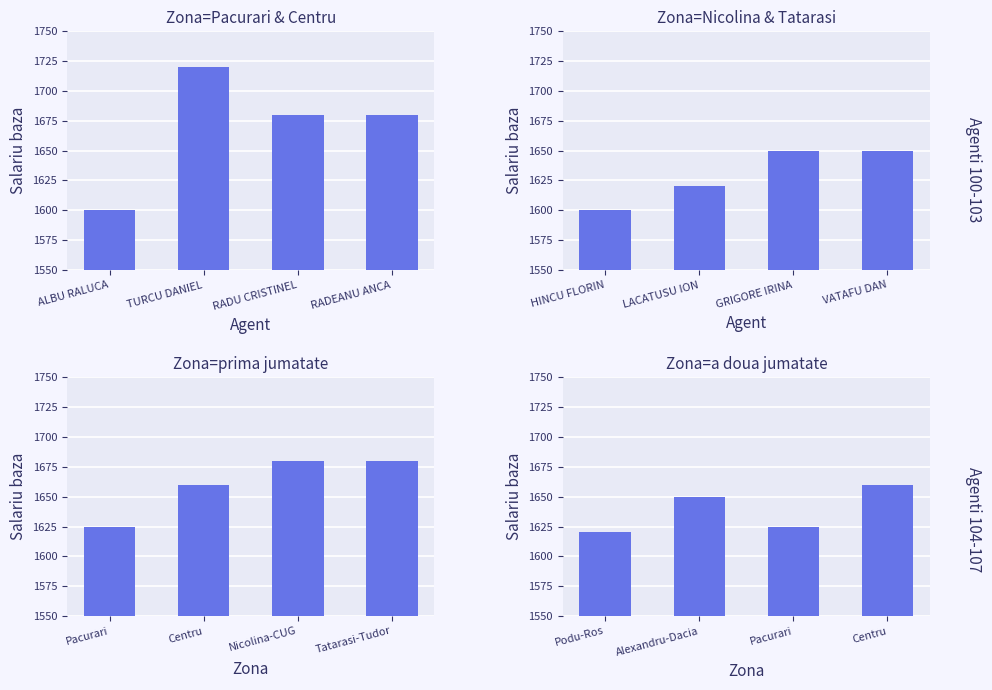

How many series are shown in this chart?

4